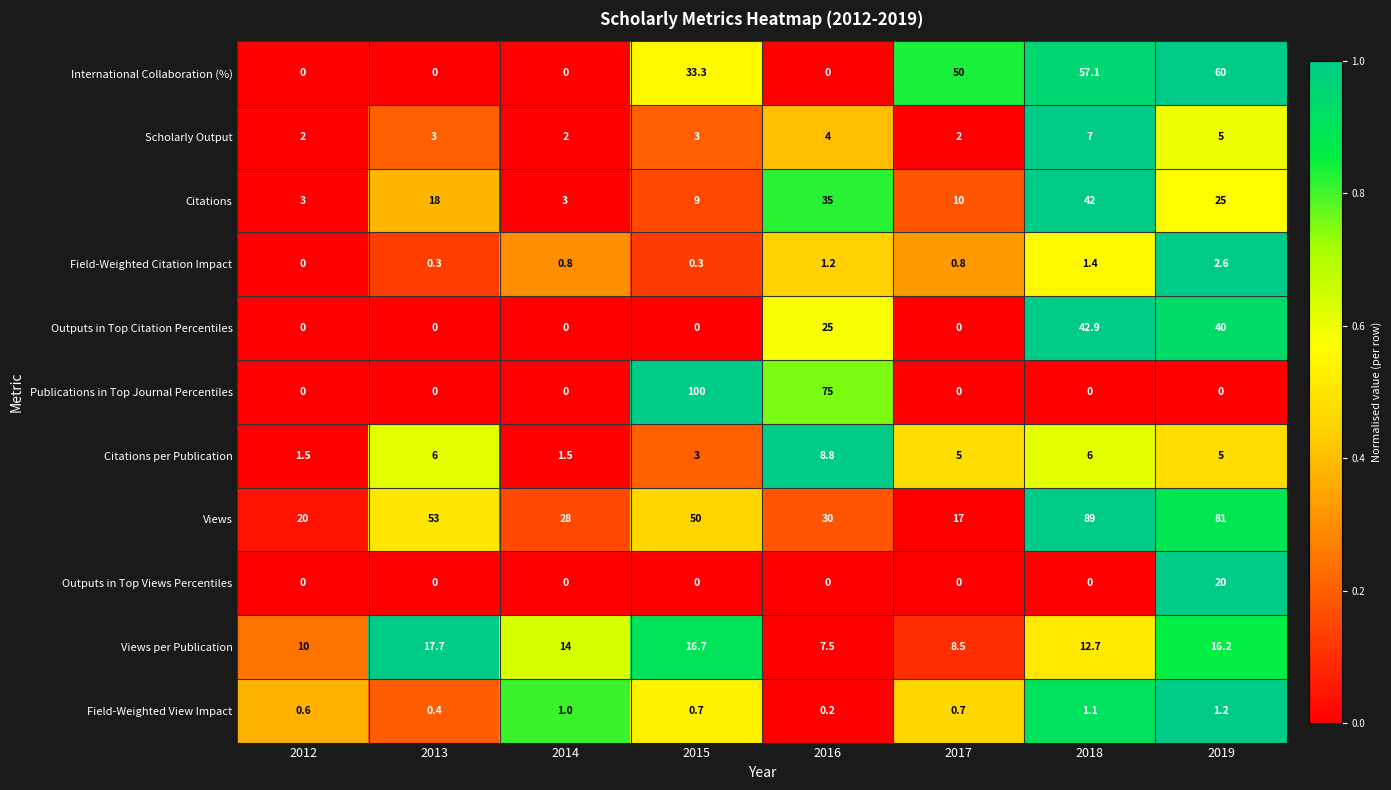

At how many categories does at least one series exceed 0?

8